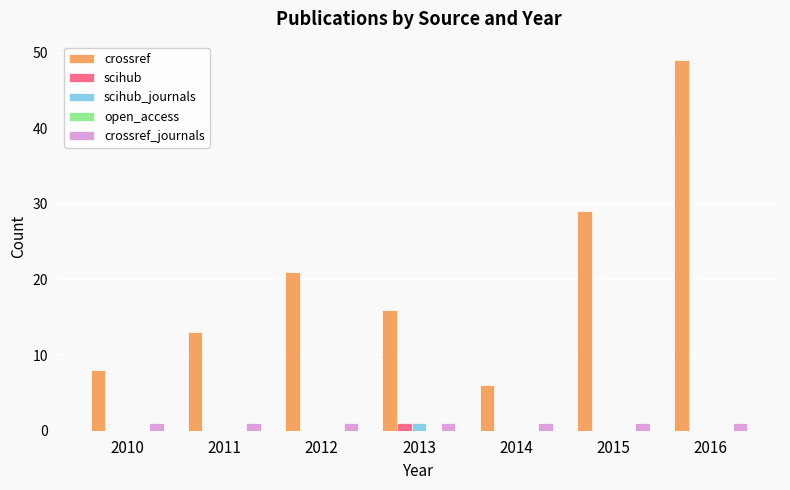

True or false: crossref has a value of 11 at 2010.

False